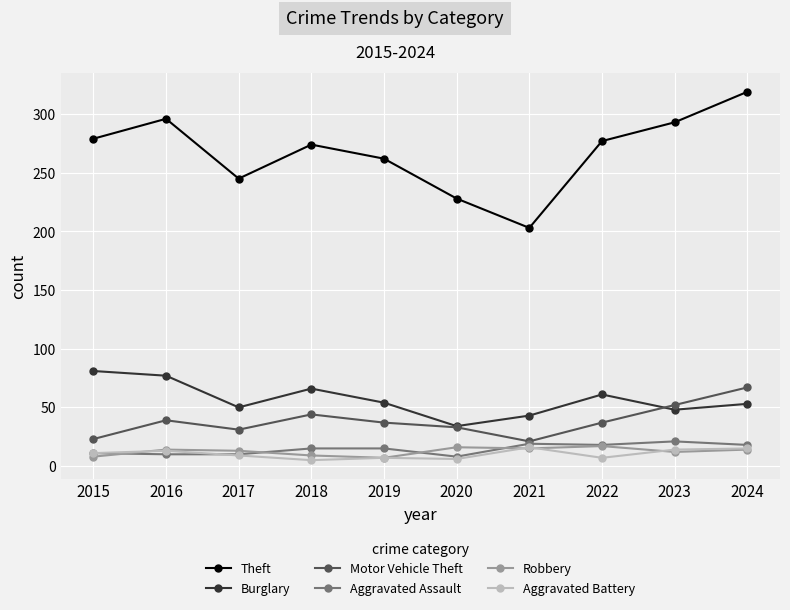

What value does the Theft series have at 2023?

293